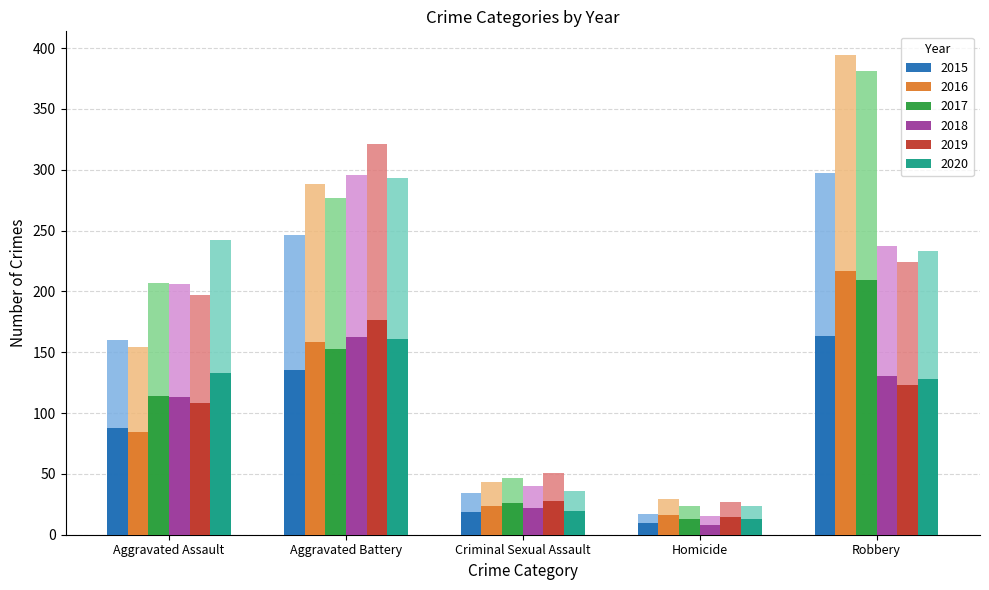

What position from the left is Robbery?

5